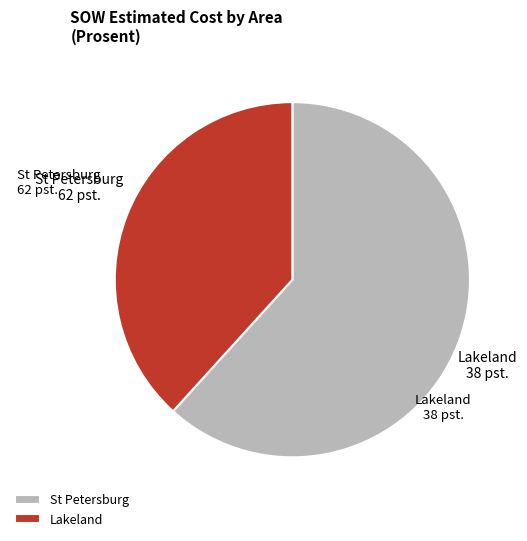

Which category has the smallest portion of the pie?

Lakeland